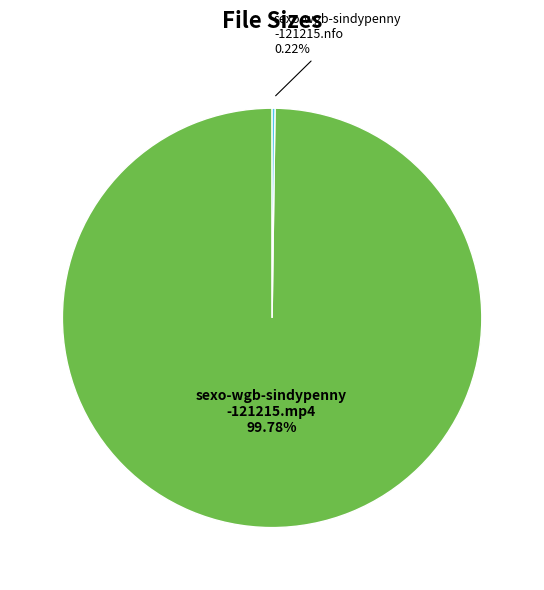

What is the majority slice?

sexo-wgb-sindypenny -121215.mp4